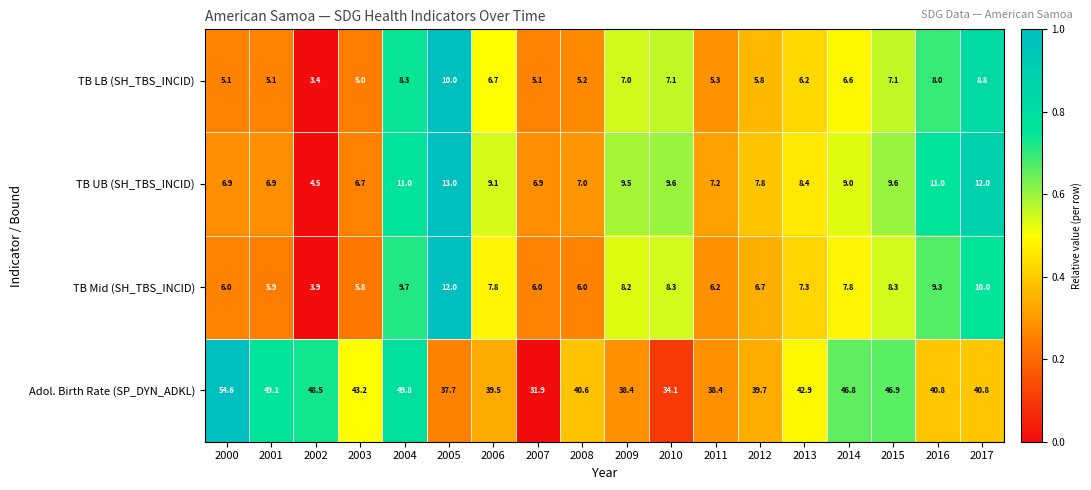

Which series changed the most between 2002 and 2003?

Adol. Birth Rate (SP_DYN_ADKL)